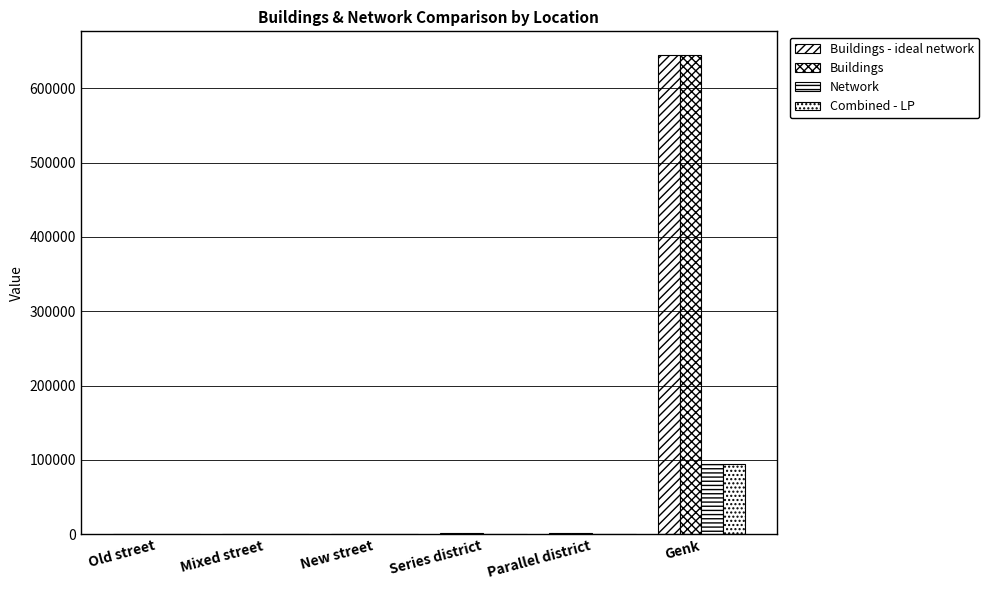

How many categories are shown in the chart?

6